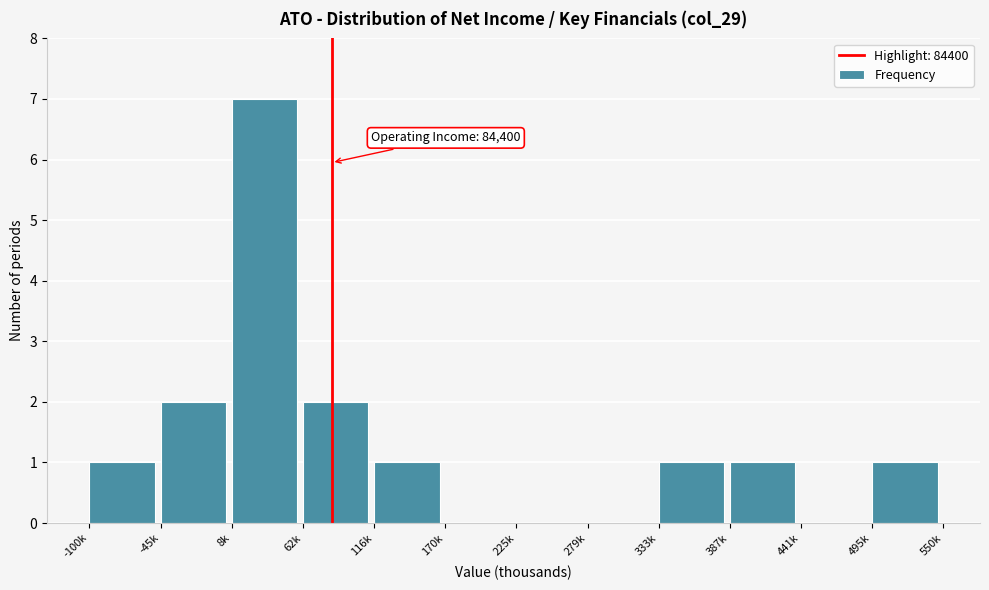

Reading left to right, extract all data points from this chart.

-100k=1	-45k=2	8k=7	62k=2	116k=1	170k=0	225k=0	279k=0	333k=1	387k=1	441k=0	495k=1